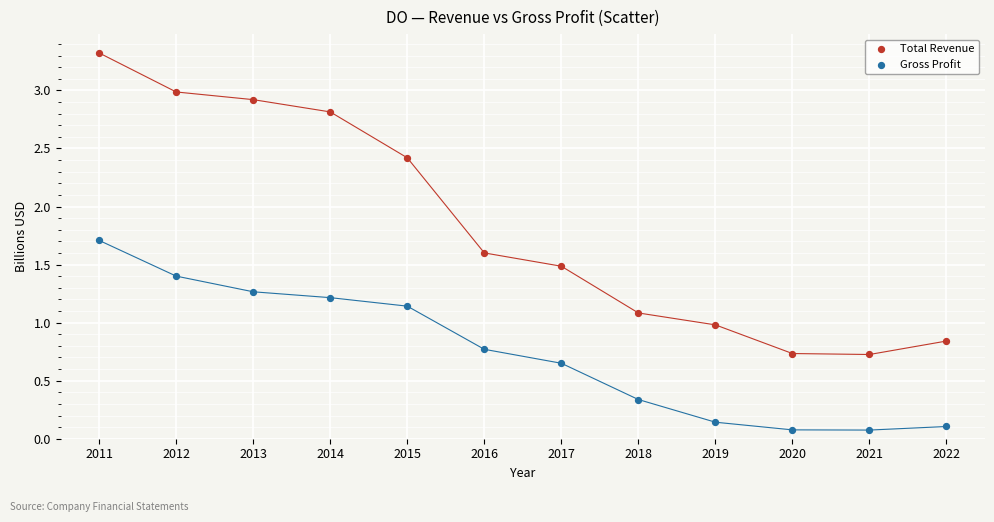

In the Total Revenue series, what Y value is closest to 2?

1.6